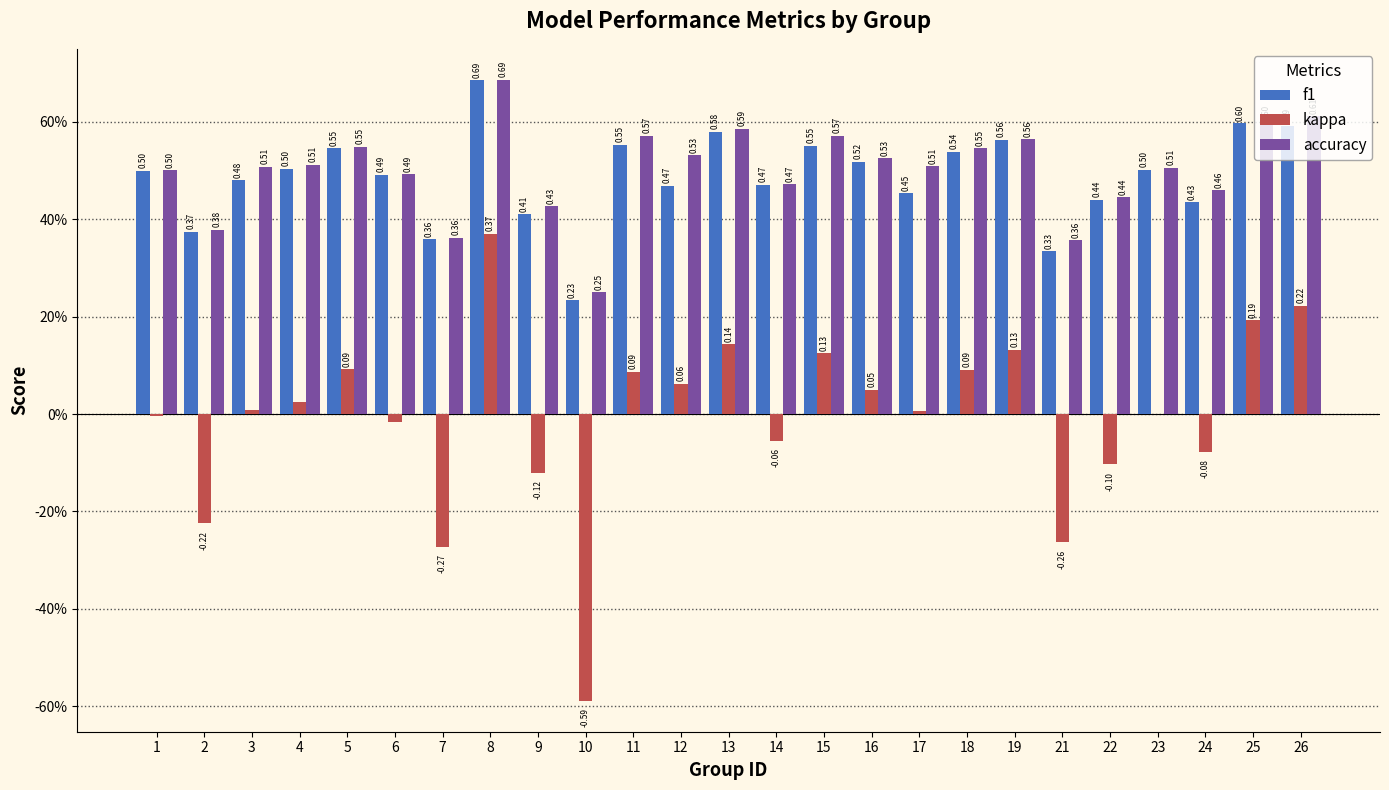

Reading right to left, list all the values displayed in this chart.

f1: 0.6	0.6	0.4	0.5	0.4	0.3	0.6	0.5	0.5	0.5	0.6	0.5	0.6	0.5	0.6	0.2	0.4	0.7	0.4	0.5	0.5	0.5	0.5	0.4	0.5
kappa: 0.2	0.2	-0.1	0.0	-0.1	-0.3	0.1	0.1	0.0	0.1	0.1	-0.1	0.1	0.1	0.1	-0.6	-0.1	0.4	-0.3	-0.0	0.1	0.0	0.0	-0.2	-0.0
accuracy: 0.6	0.6	0.5	0.5	0.4	0.4	0.6	0.5	0.5	0.5	0.6	0.5	0.6	0.5	0.6	0.2	0.4	0.7	0.4	0.5	0.5	0.5	0.5	0.4	0.5